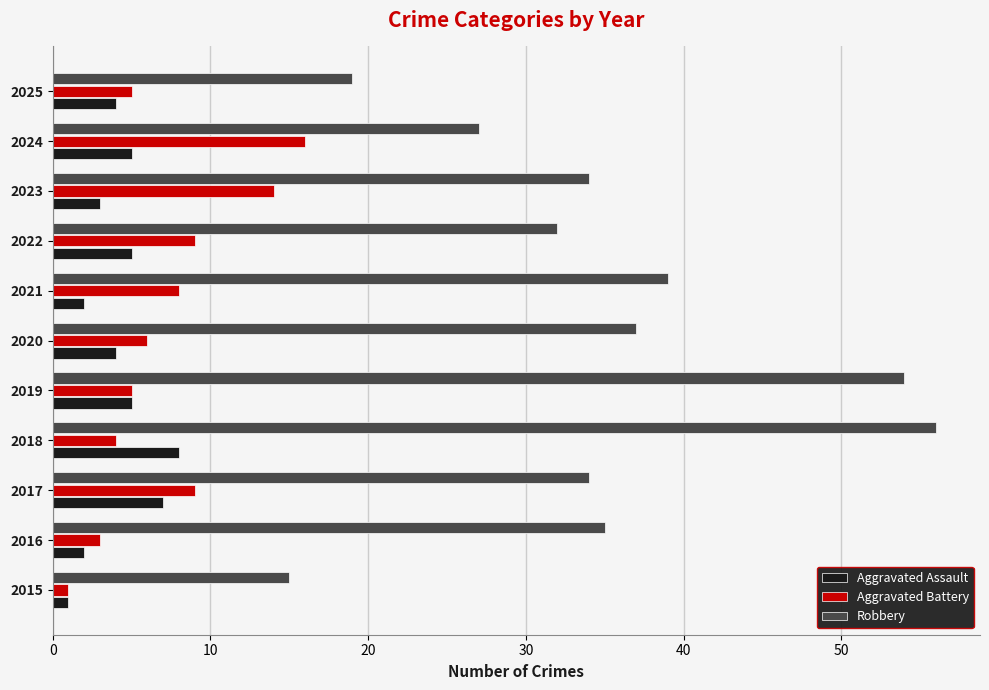

What is the average value of the Aggravated Assault series?

4